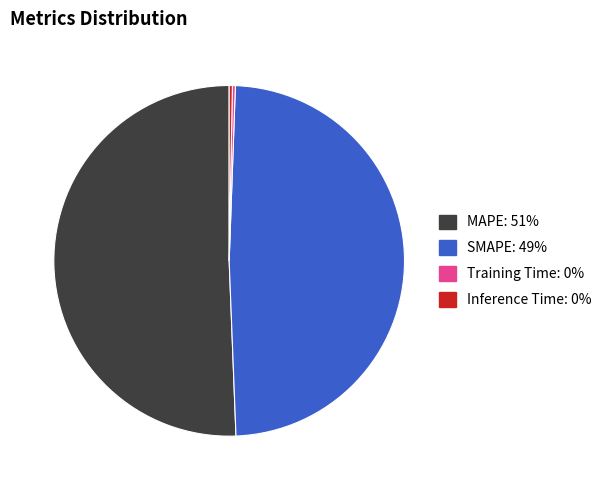

Which slice represents more than half of the pie?

MAPE